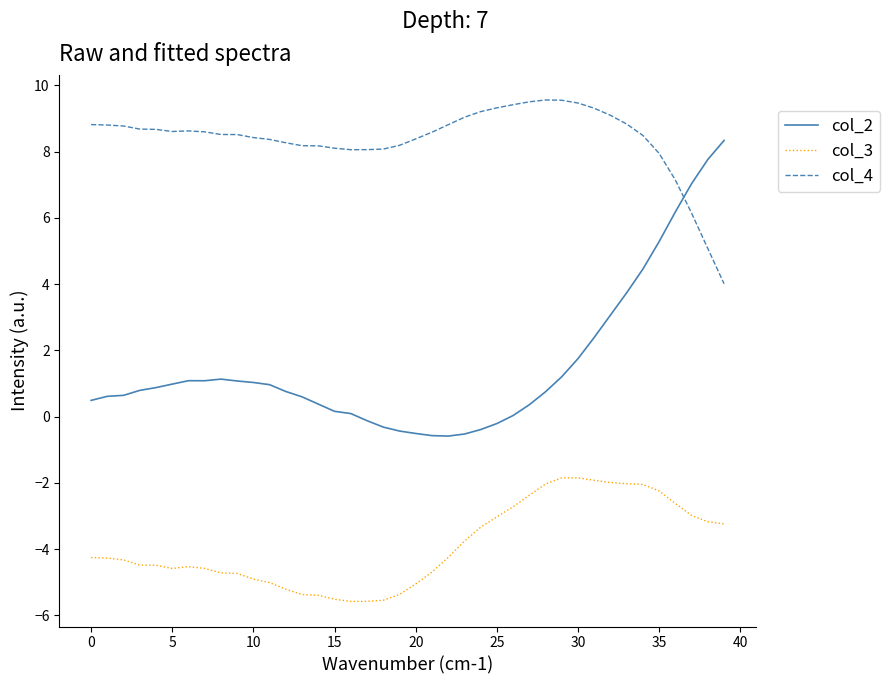

What is the sum of all col_4 values?

335.3